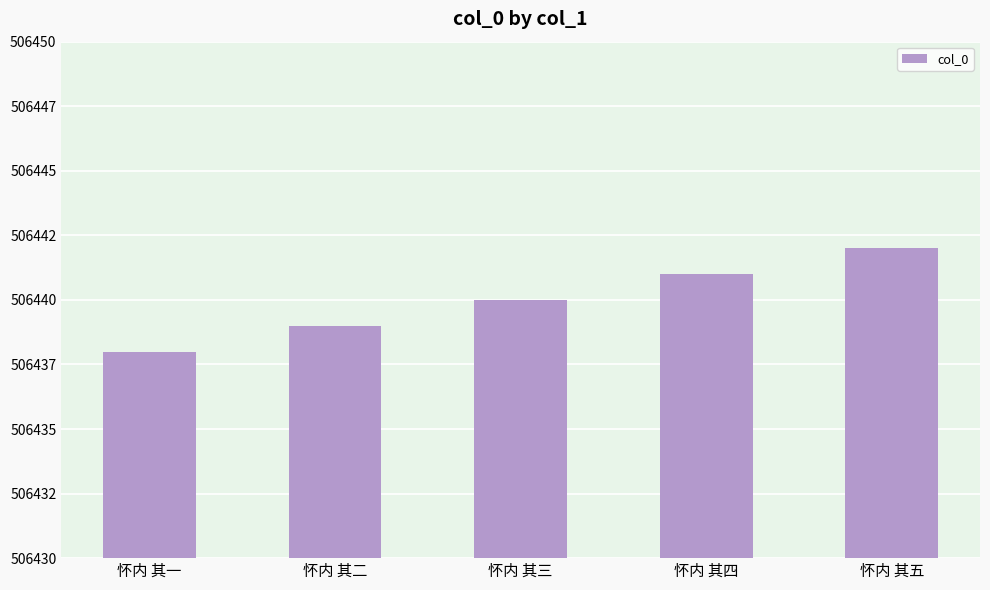

What is the change in value from 怀内 其一 to 怀内 其三?

+2